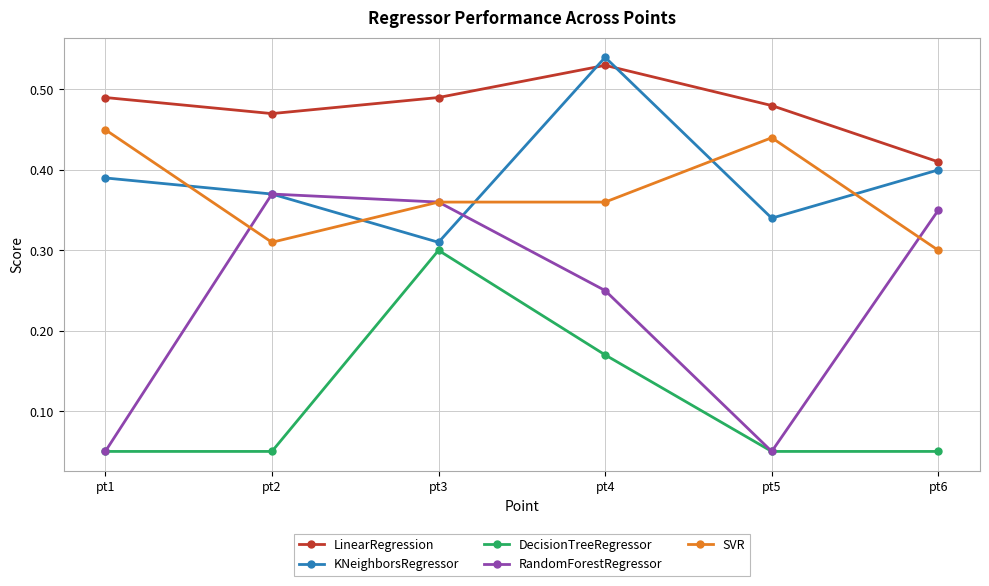

How many times do LinearRegression and KNeighborsRegressor cross each other?

2